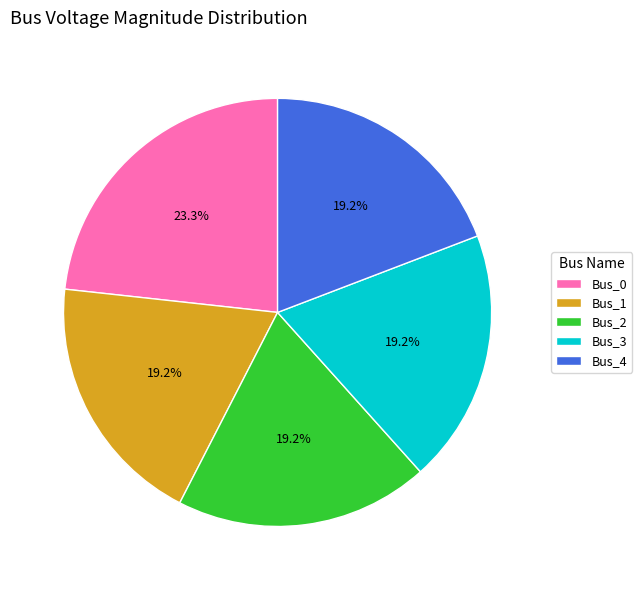

Is Bus_4 the majority of the pie?

No